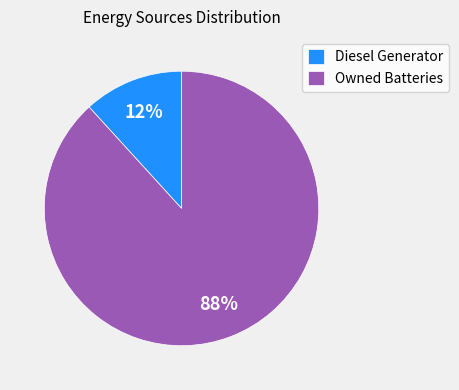

Is the sum of Diesel Generator and Owned Batteries greater than half?

Yes